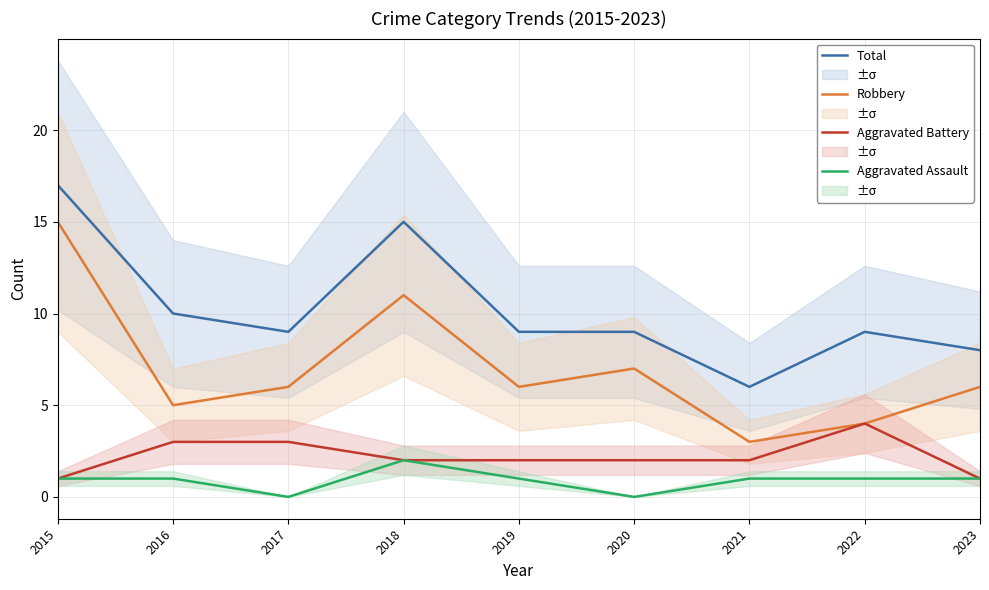

Where is Aggravated Battery nearest to the value 2?

2018